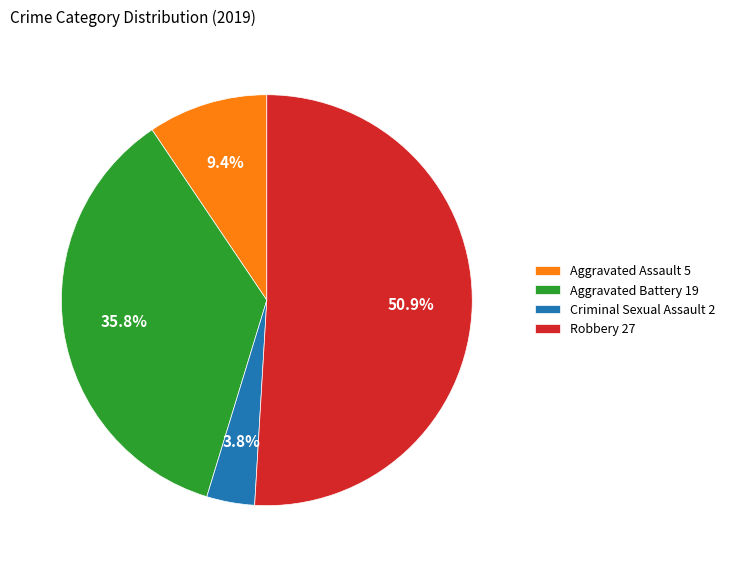

What percentage do Aggravated Assault and Criminal Sexual Assault together represent?

13.2%